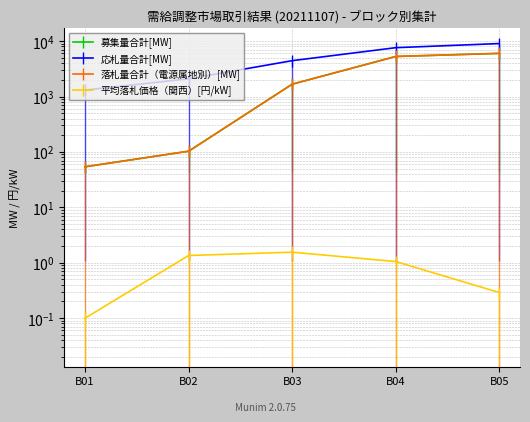

What is the value of the 募集量合計[MW] point at the 4th from the left?

5284.0